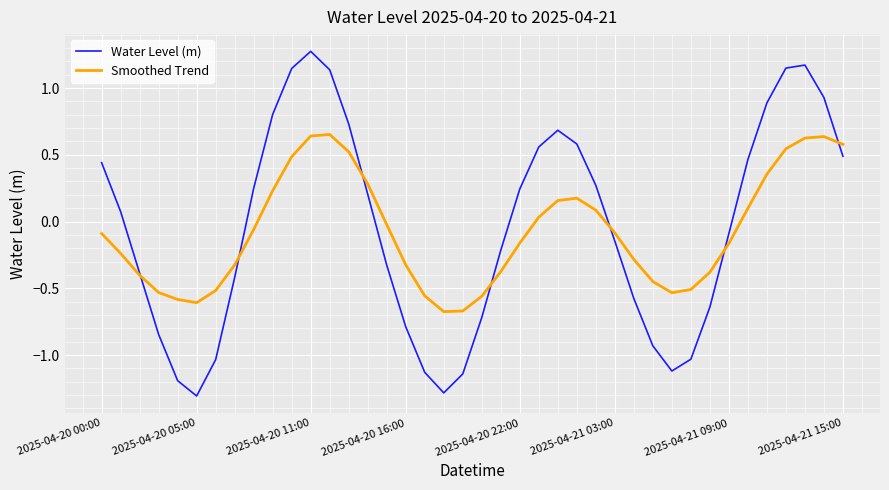

Which series has the largest range (max minus min)?

Water Level (m)